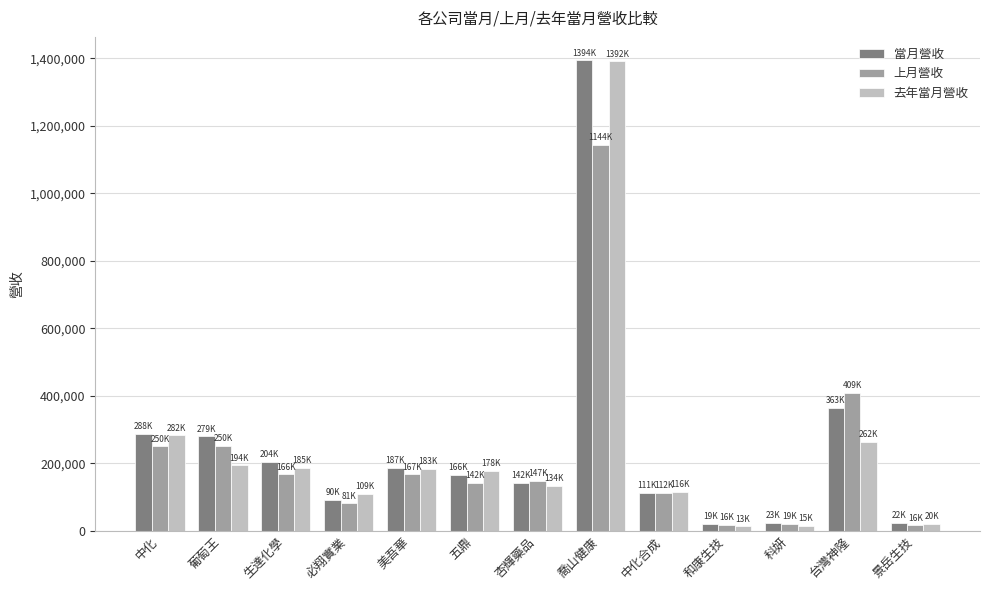

What is the value of the 上月營收 bar at the 6th from the left?

142398